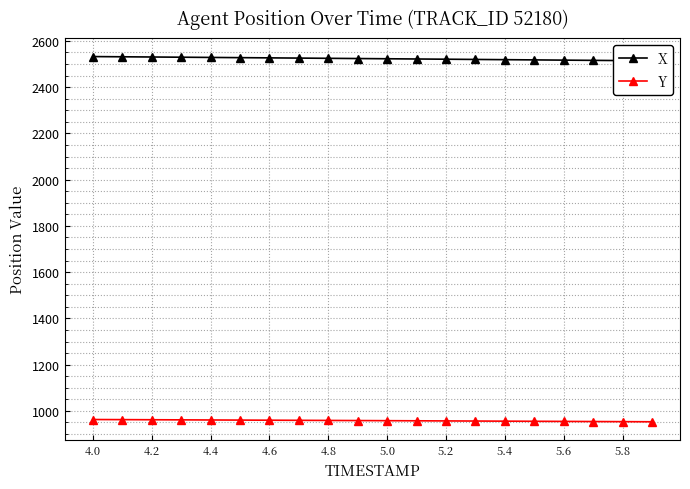

The value of Y at 4.8 is 958.6. True or false?

True